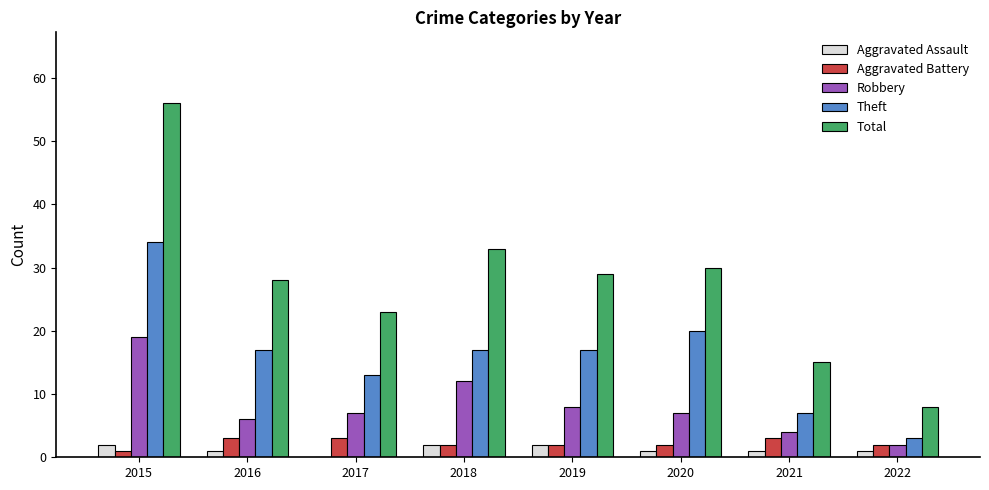

The Aggravated Assault series shows 0 at 2017. True or false?

True